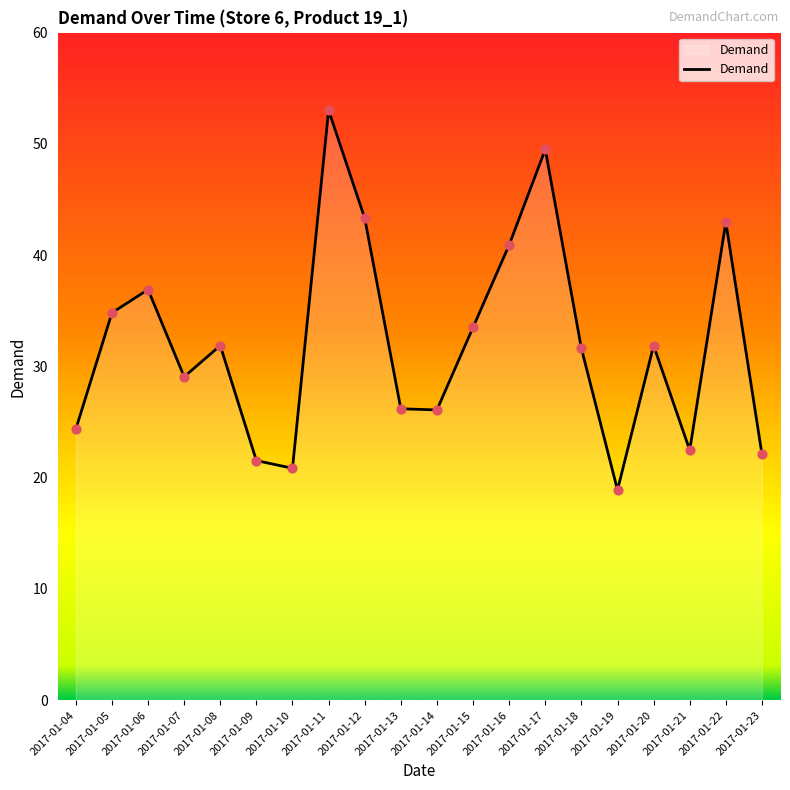

What is the change in value from 2017-01-07 to 2017-01-09?

-7.5